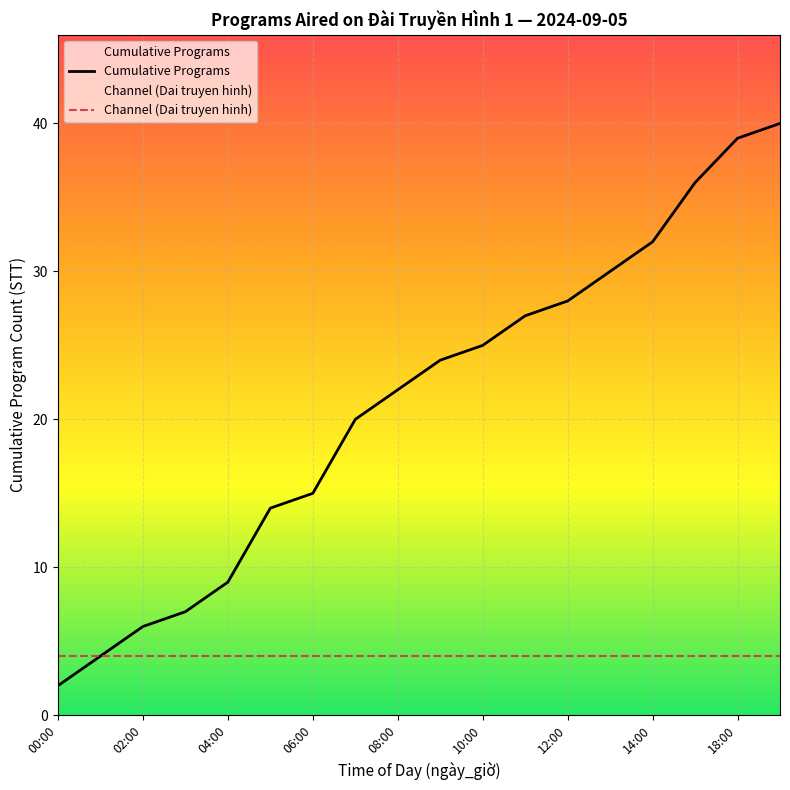

What is the difference between the Cumulative Programs values at 10:00 and 12:00?

3